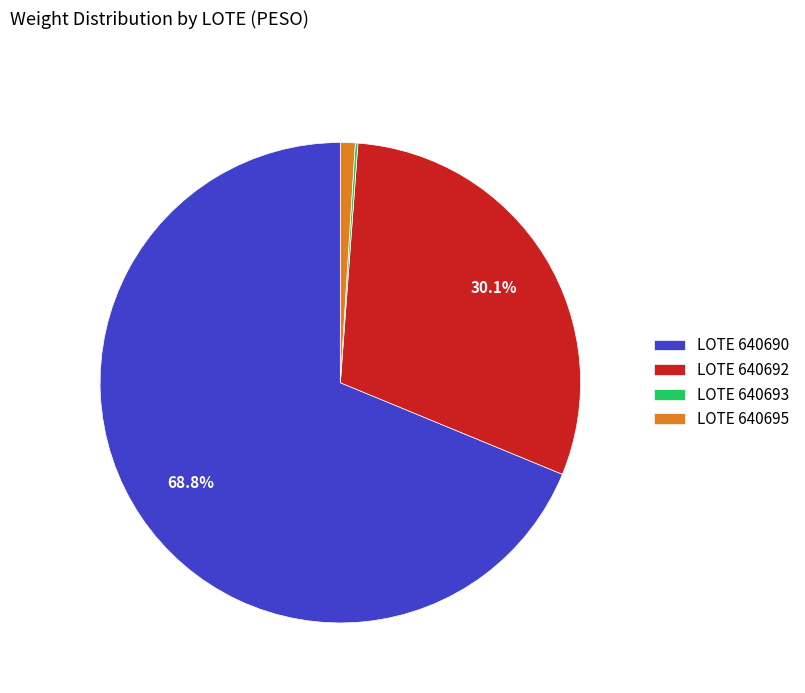

Does LOTE 640690 account for over 50% of the chart?

Yes